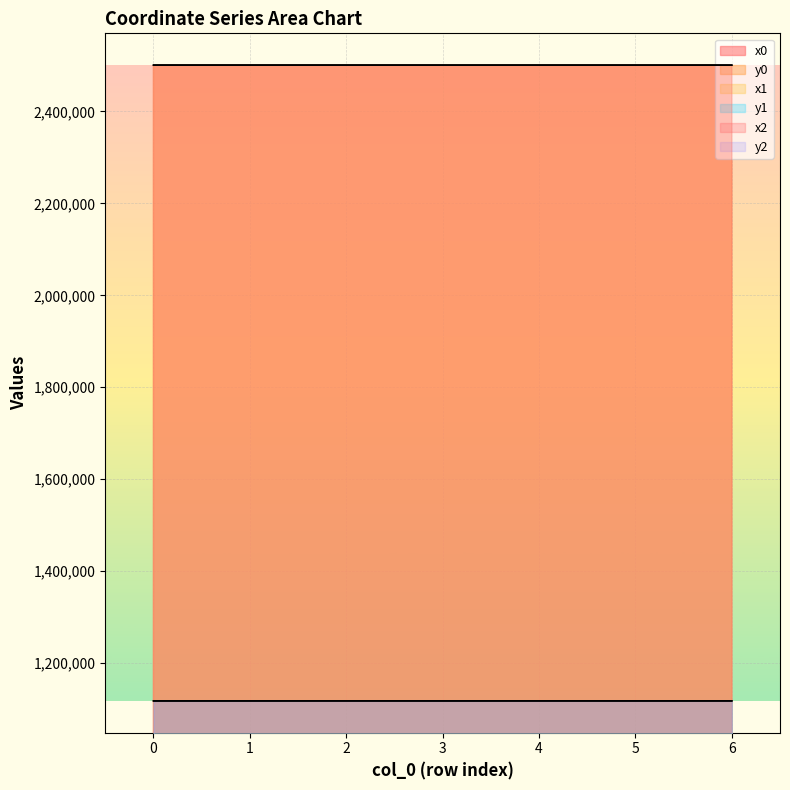

How many lines are shown in the chart?

6